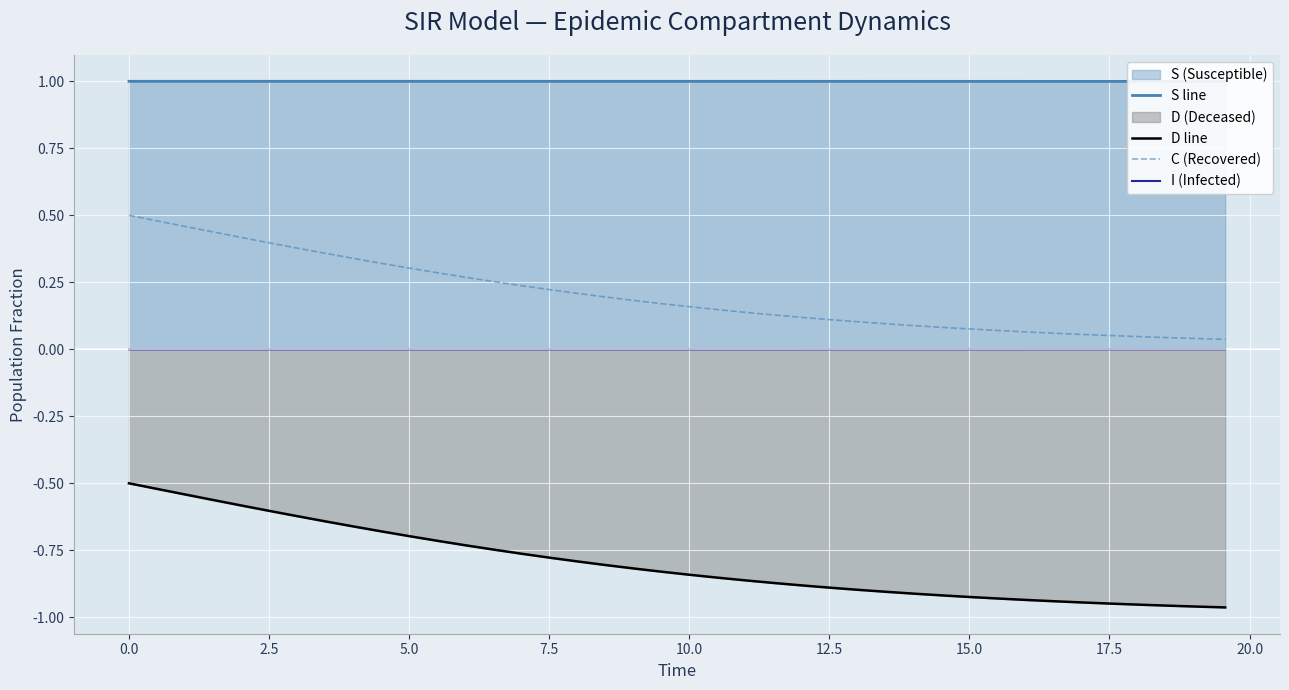

True or false: I (Infected) and D line cross at least once.

False